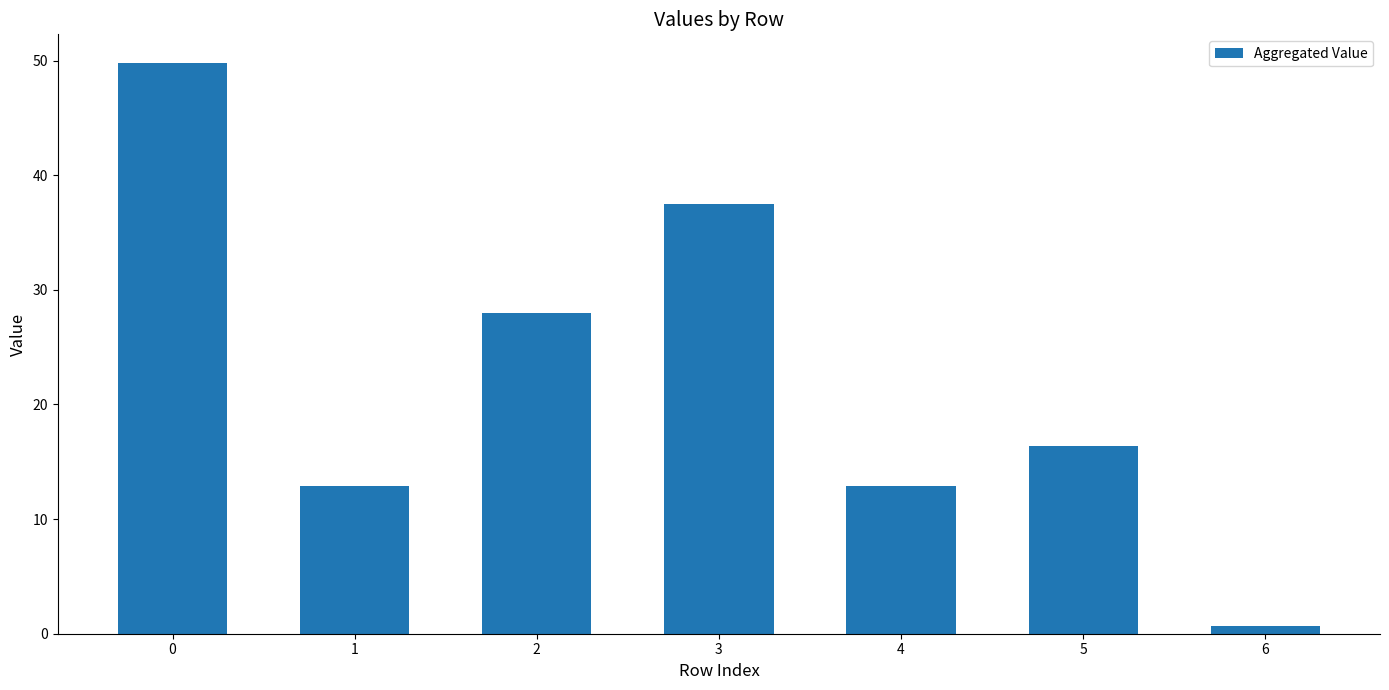

Count the number of values greater than 16.

4